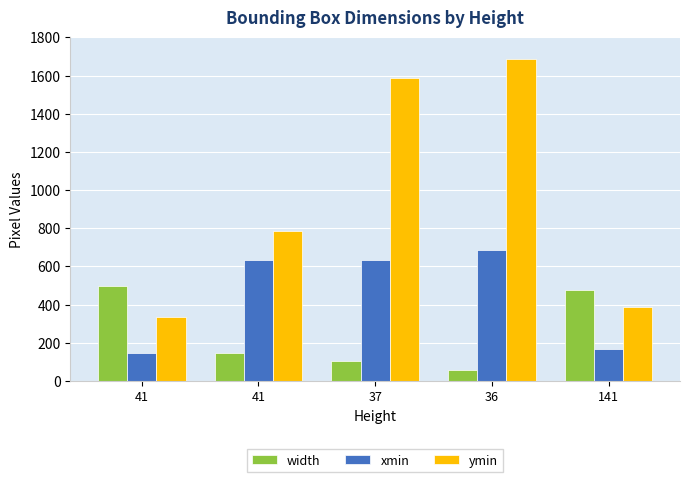

Does the chart contain stacked bars?

No